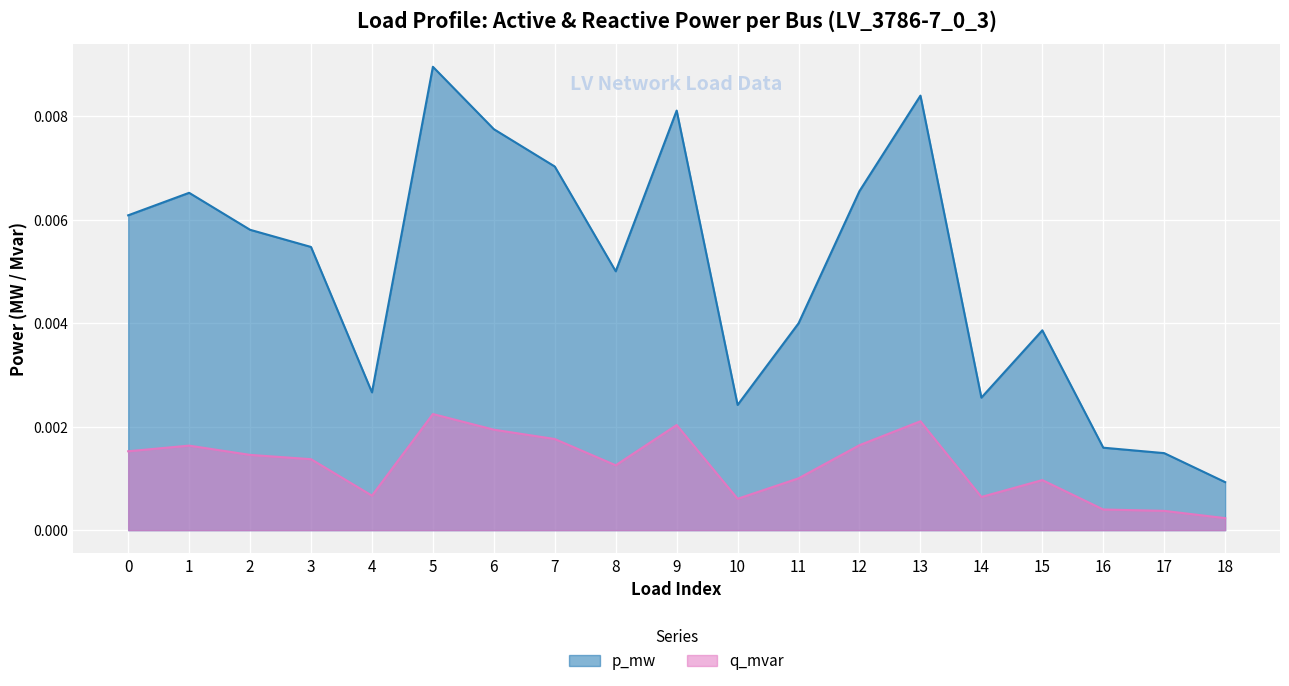

How many lines are shown in the chart?

2